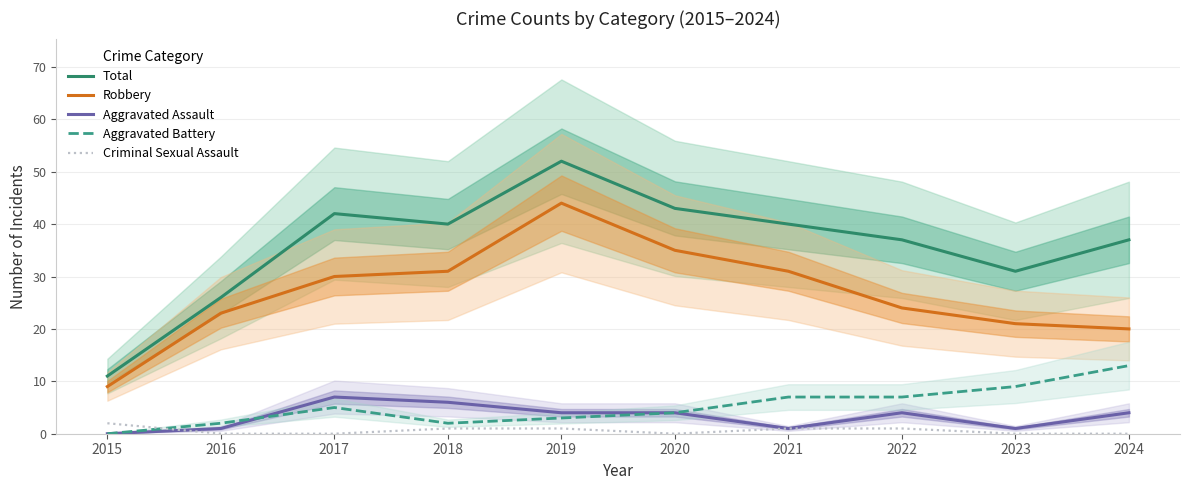

The Robbery series shows 31 at 2024. True or false?

False